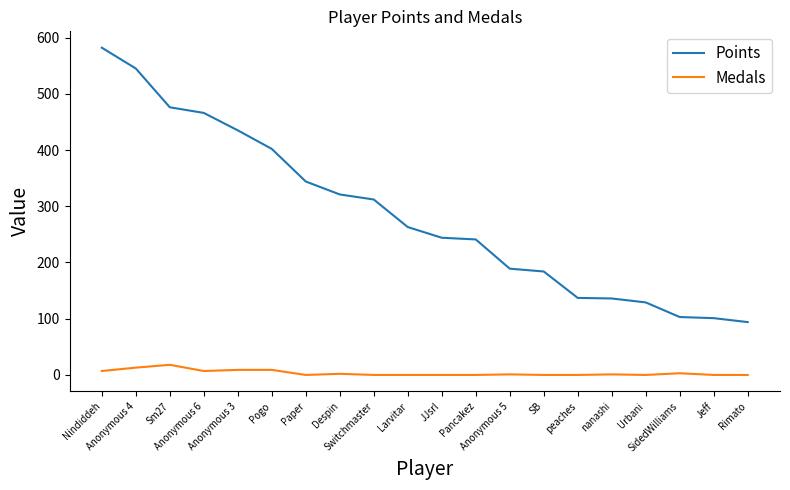

Which label corresponds to the largest value in the chart?

Nindiddeh